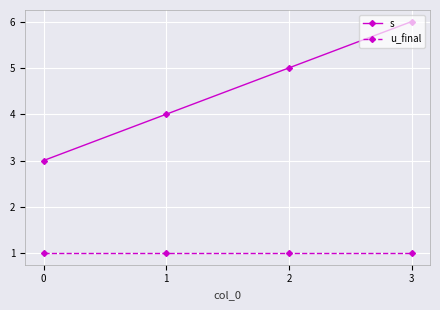

Is this an area chart (filled region under the line)?

No